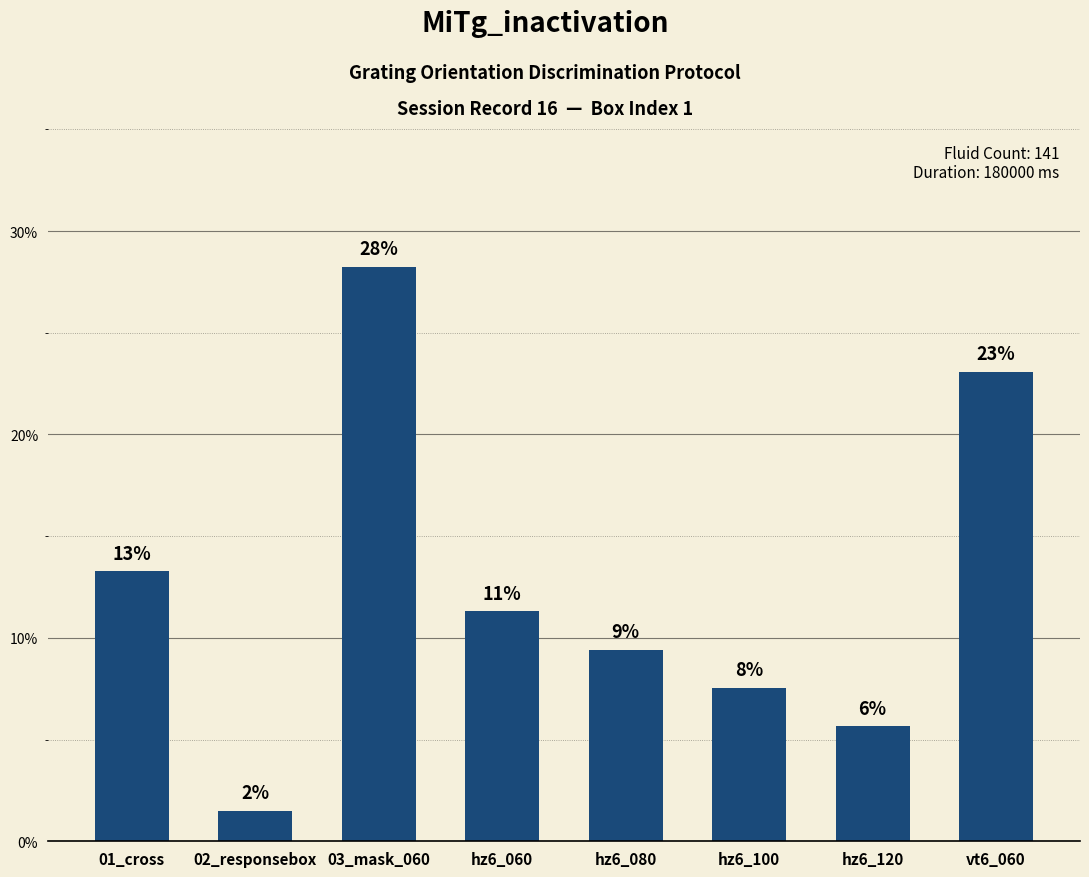

At which label does the data first exceed 11?

01_cross